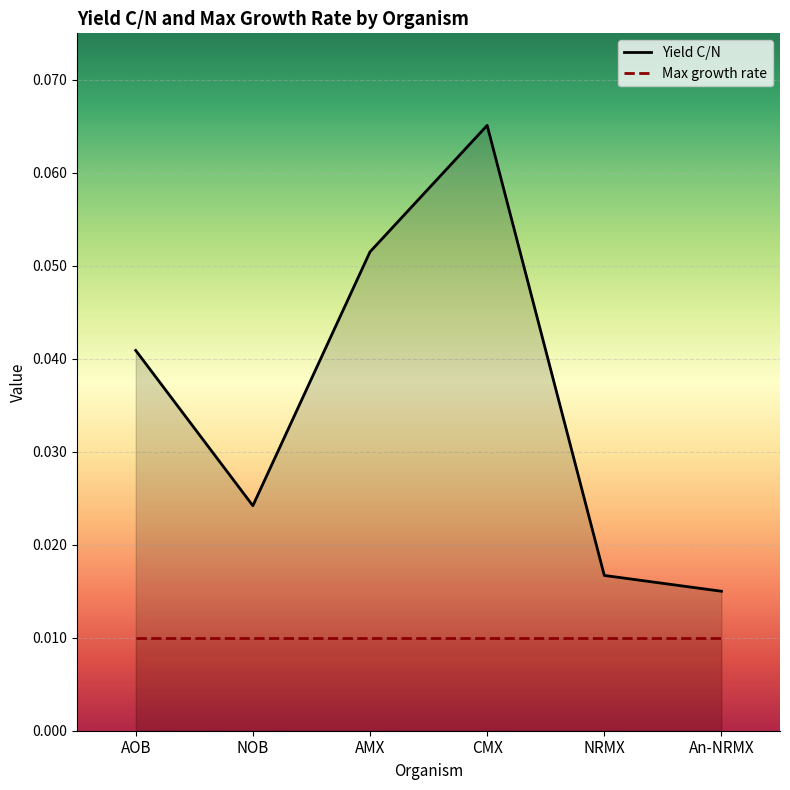

List the labels in order of value, largest first.

CMX, AMX, AOB, NOB, NRMX, An-NRMX